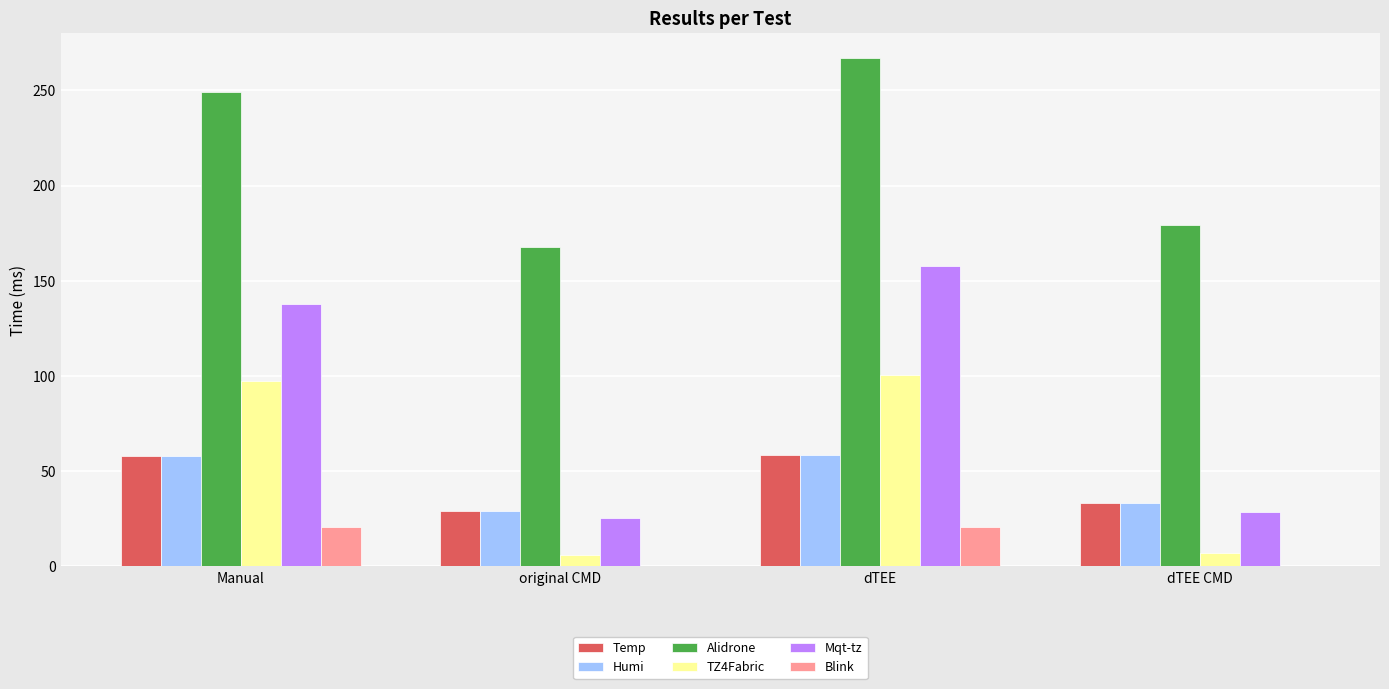

What is the highest value of the Alidrone series?

266.8